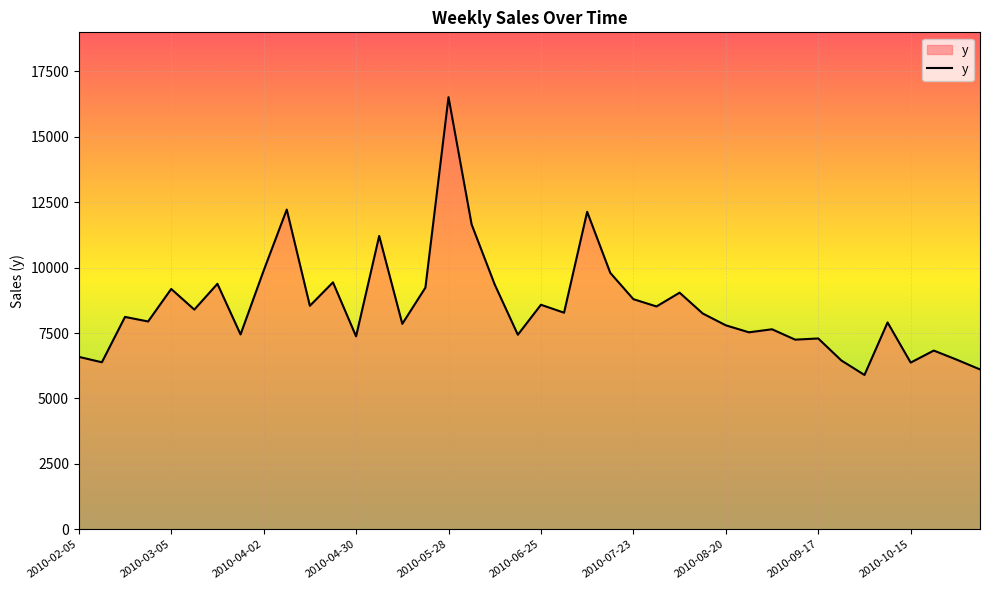

What is the maximum value shown in the chart?

16510.0